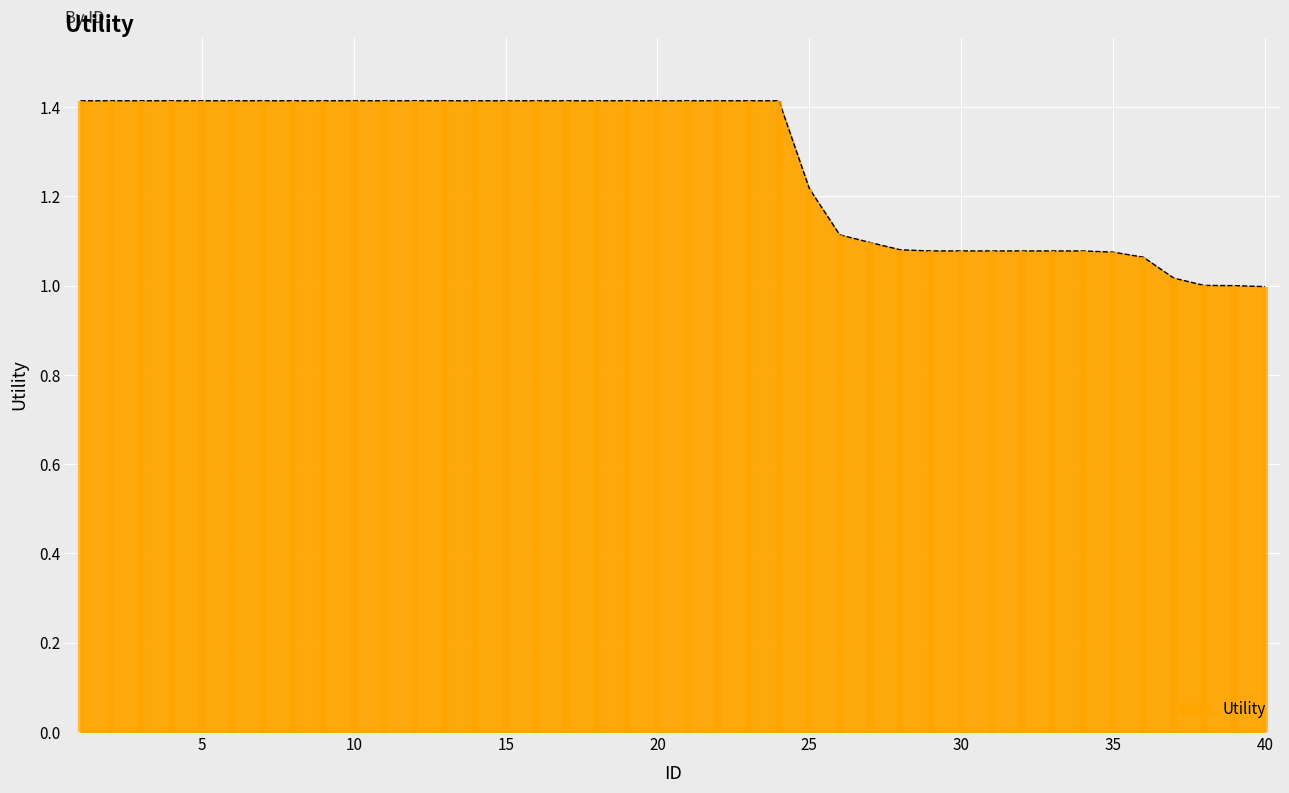

Is it true that the value at 38 is 1.0?

True